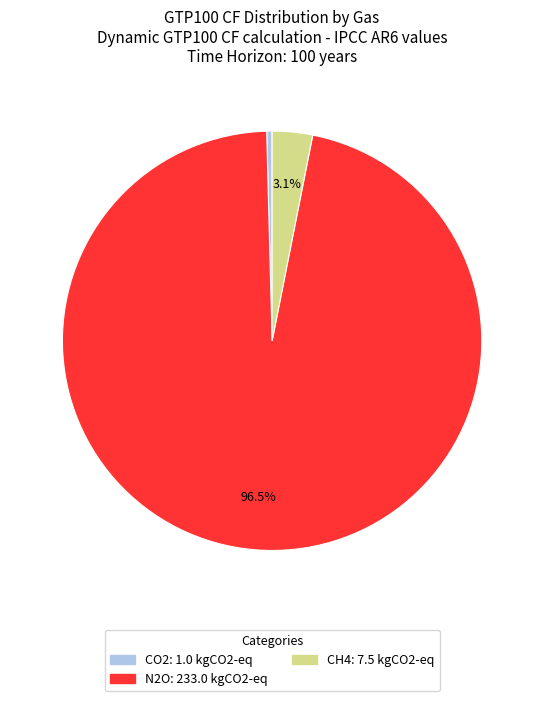

Does any single category account for the majority?

Yes